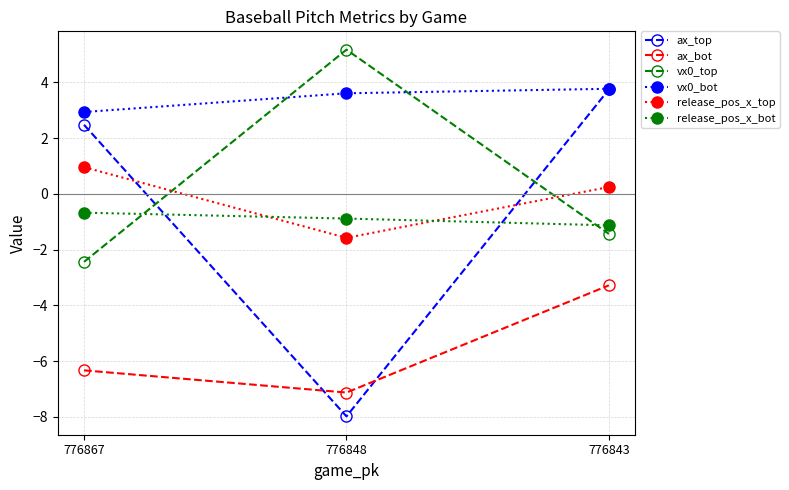

Which series changed the most between 776867 and 776848?

ax_top